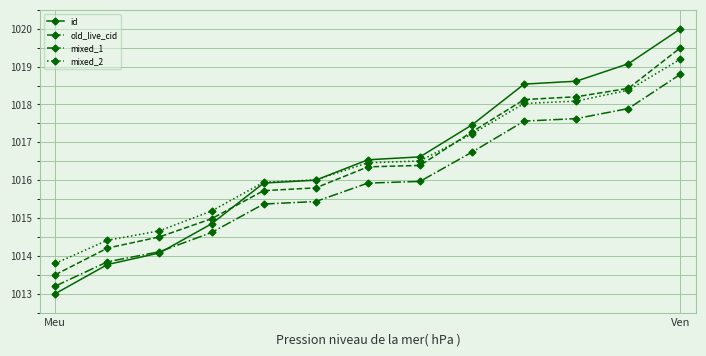

After their last crossing, which series has the higher values: old_live_cid or mixed_2?

old_live_cid